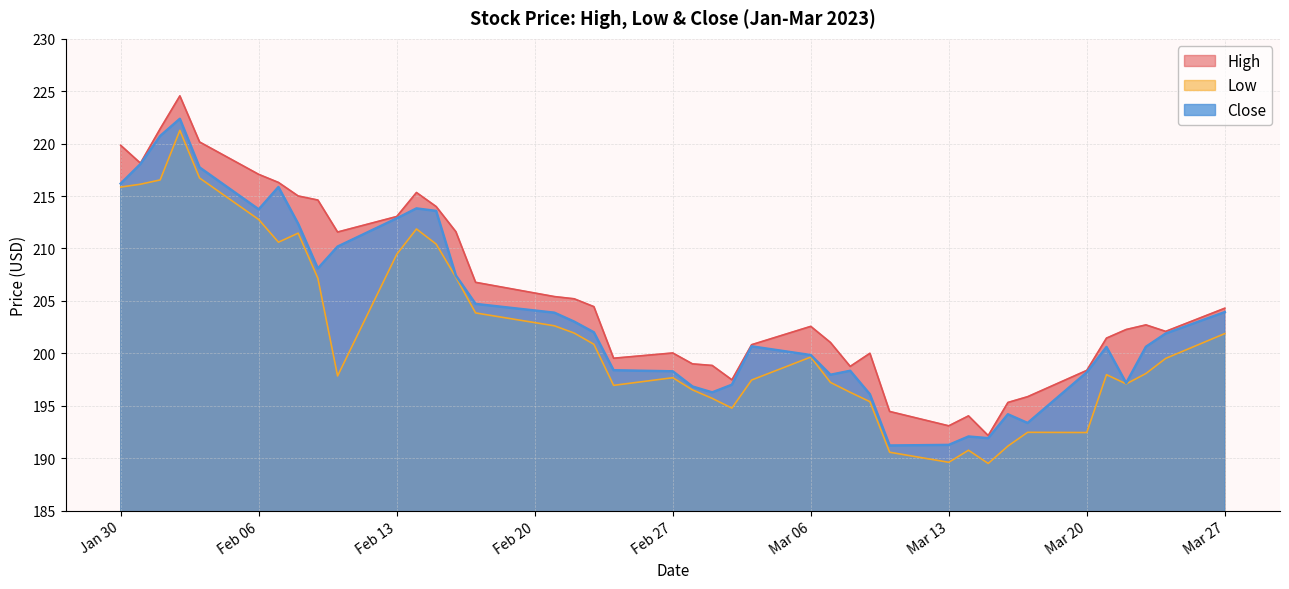

At which category is the sum across all series the highest?

2023-02-02